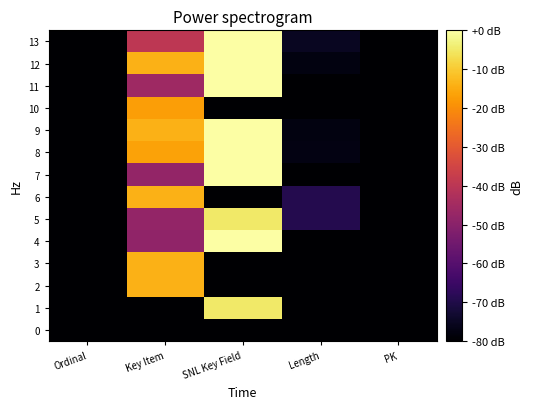

Which label corresponds to the largest value in the chart?

SNL Key Field